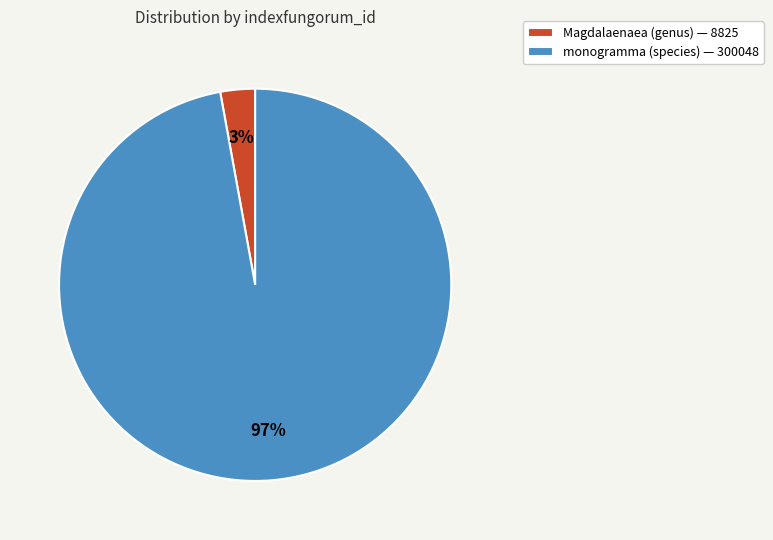

What is the majority slice?

monogramma (species)